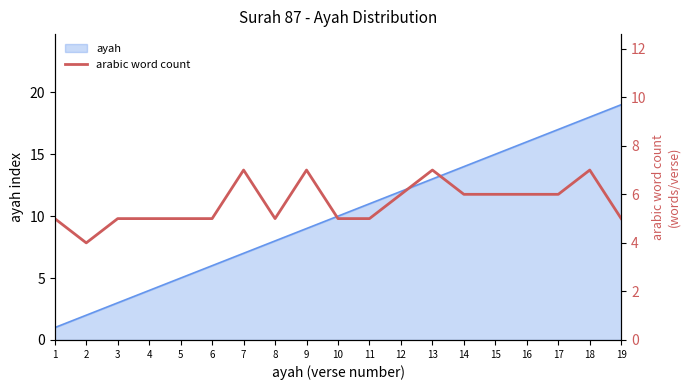

How many values are below 5?

1